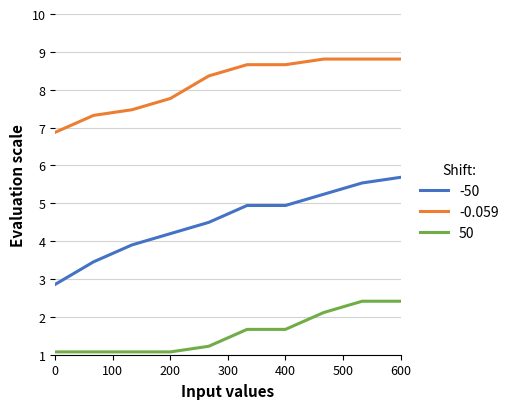

What is the difference between the maximum and minimum values in the -0.059 series?

1.9